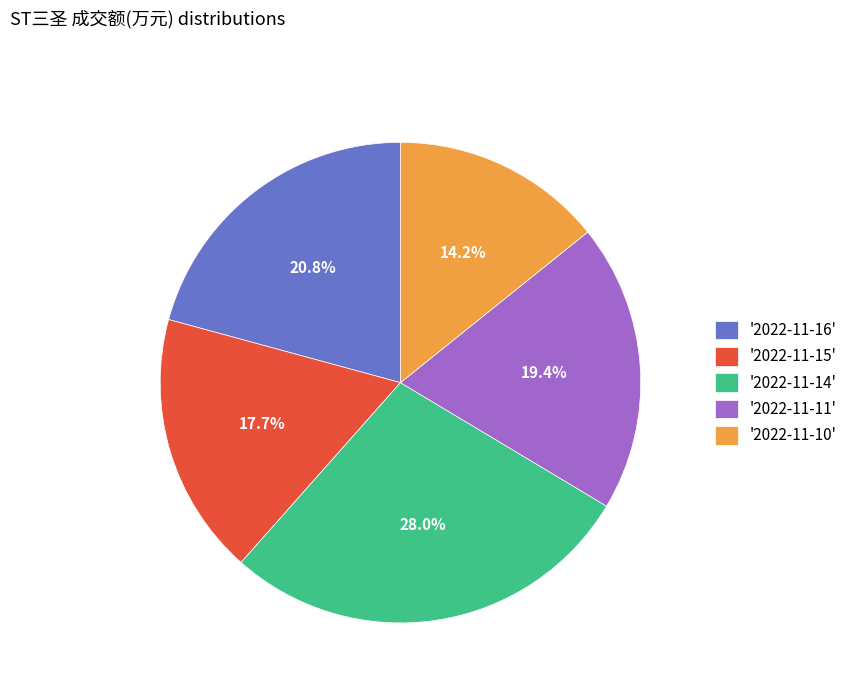

How much of the chart is everything except '2022-11-16'?

79.2%